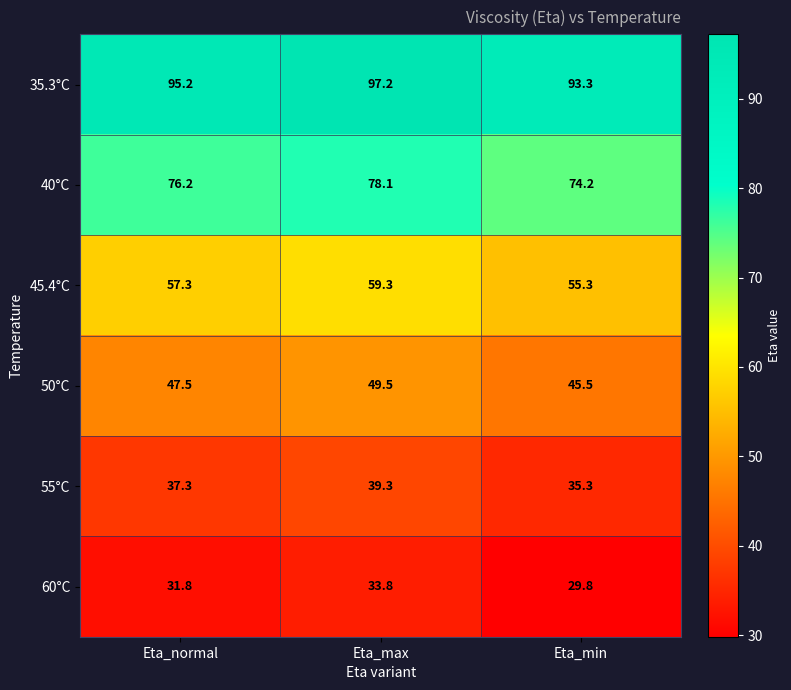

Rank the categories by 35.3°C value from highest to lowest.

Eta_max, Eta_normal, Eta_min